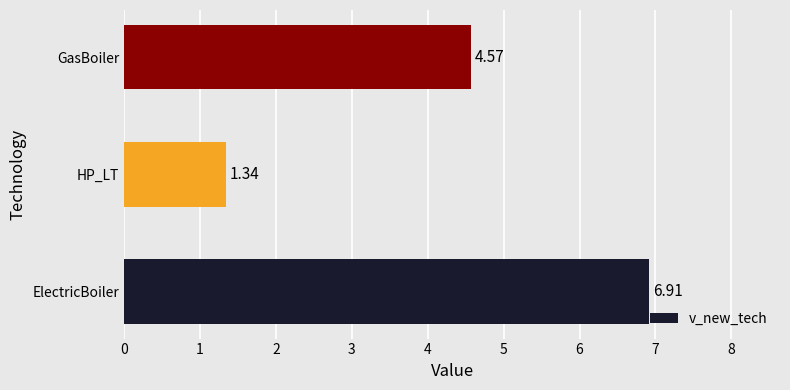

Are the bars horizontal?

Yes